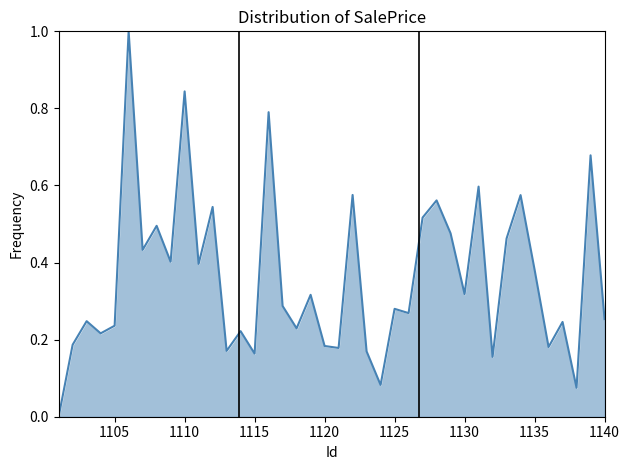

What is the difference between the maximum and second lowest values?

0.9